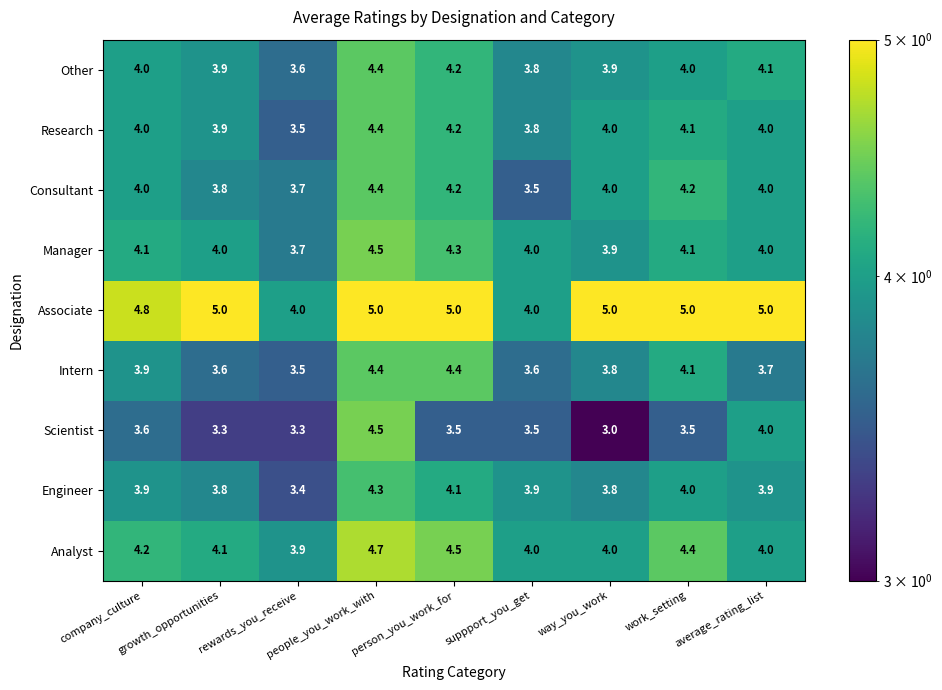

At how many categories does at least one series exceed 3?

9